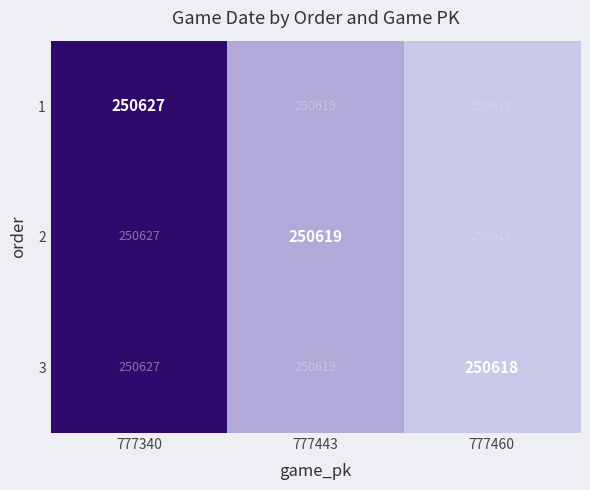

At which category is the sum across all series the highest?

777340